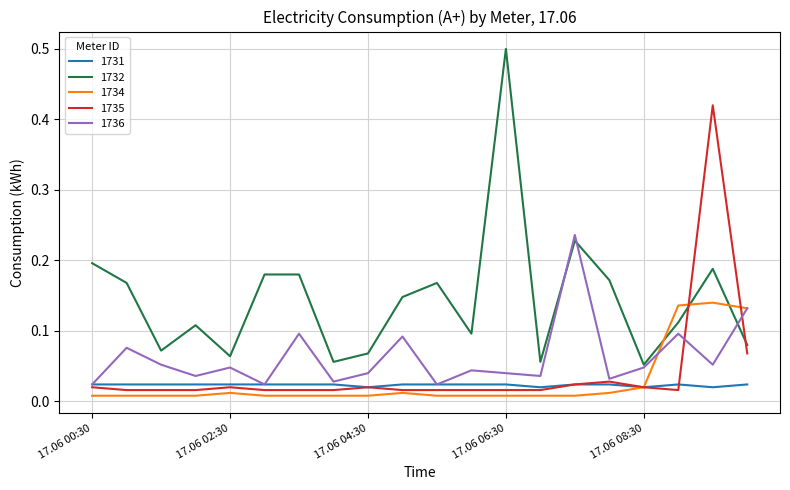

Which series has the largest total across all categories?

1732